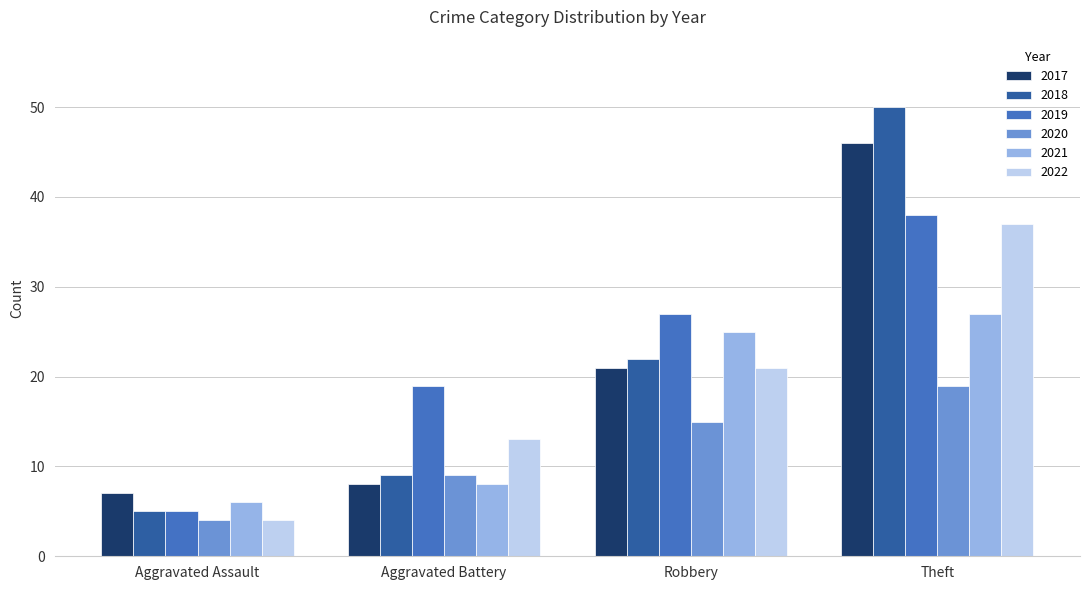

Is it true that 2021 equals 27 at Theft?

True